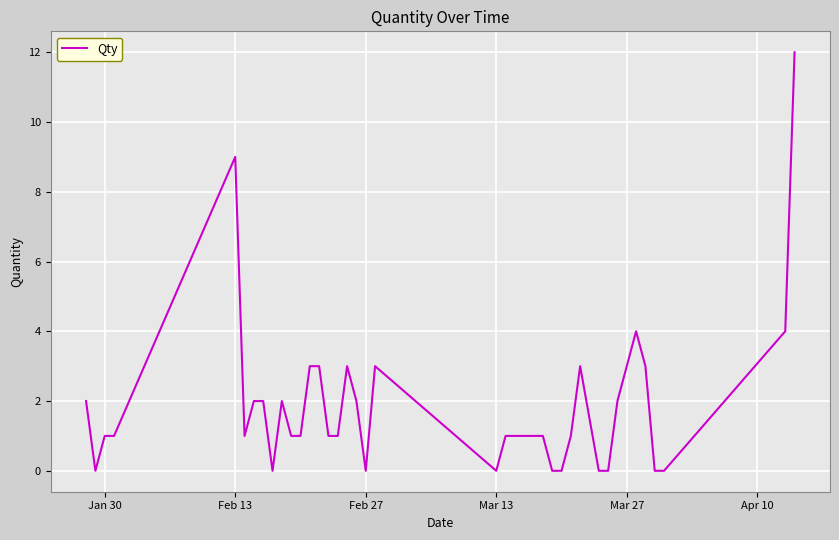

What is the maximum value shown in the chart?

12